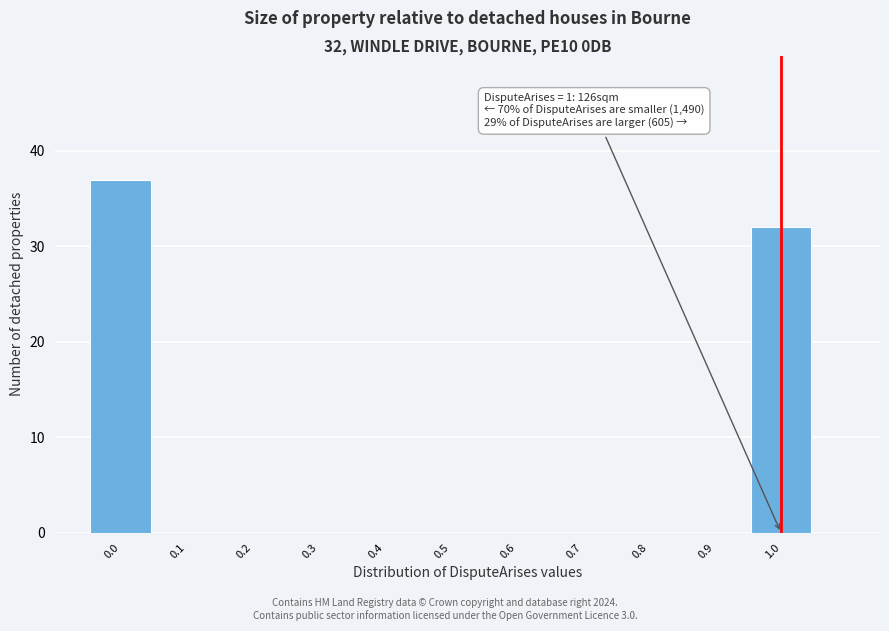

Which range on the x-axis has the tallest bar?

-0.05 to 0.05